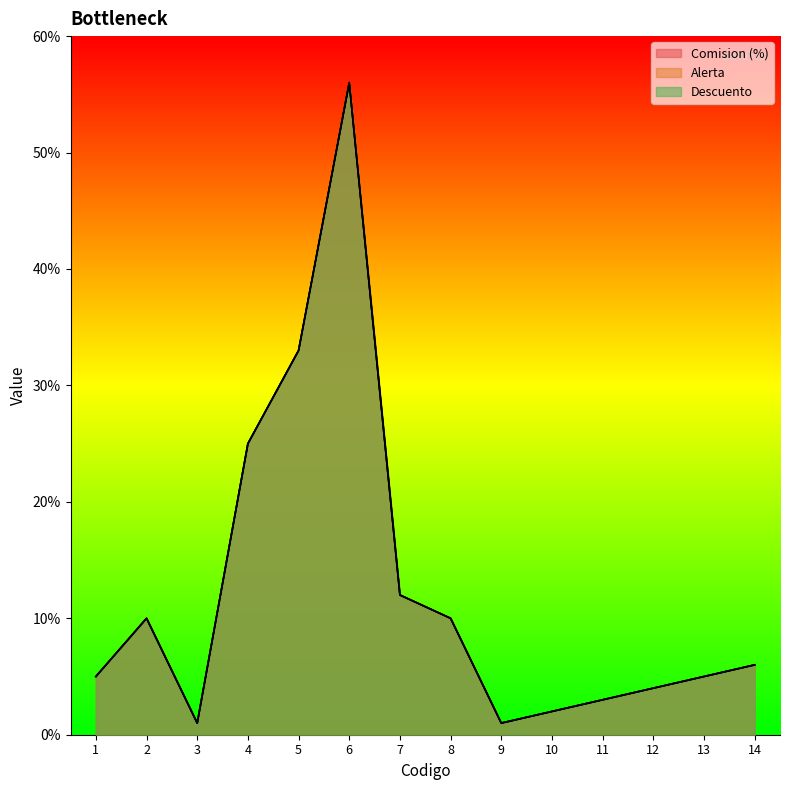

Rank the series at 4 from highest to lowest value.

Comision (%), Alerta, Descuento